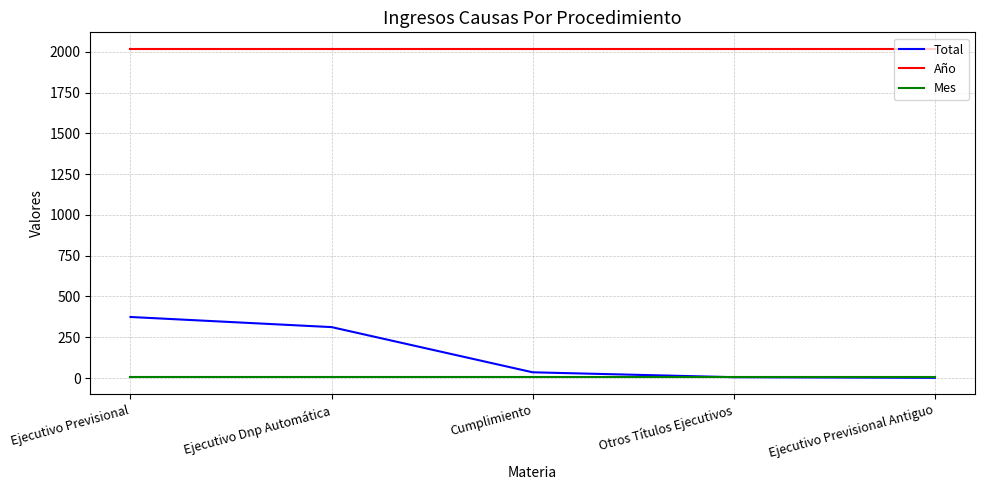

What is the total value across all series at Ejecutivo Previsional?

2400